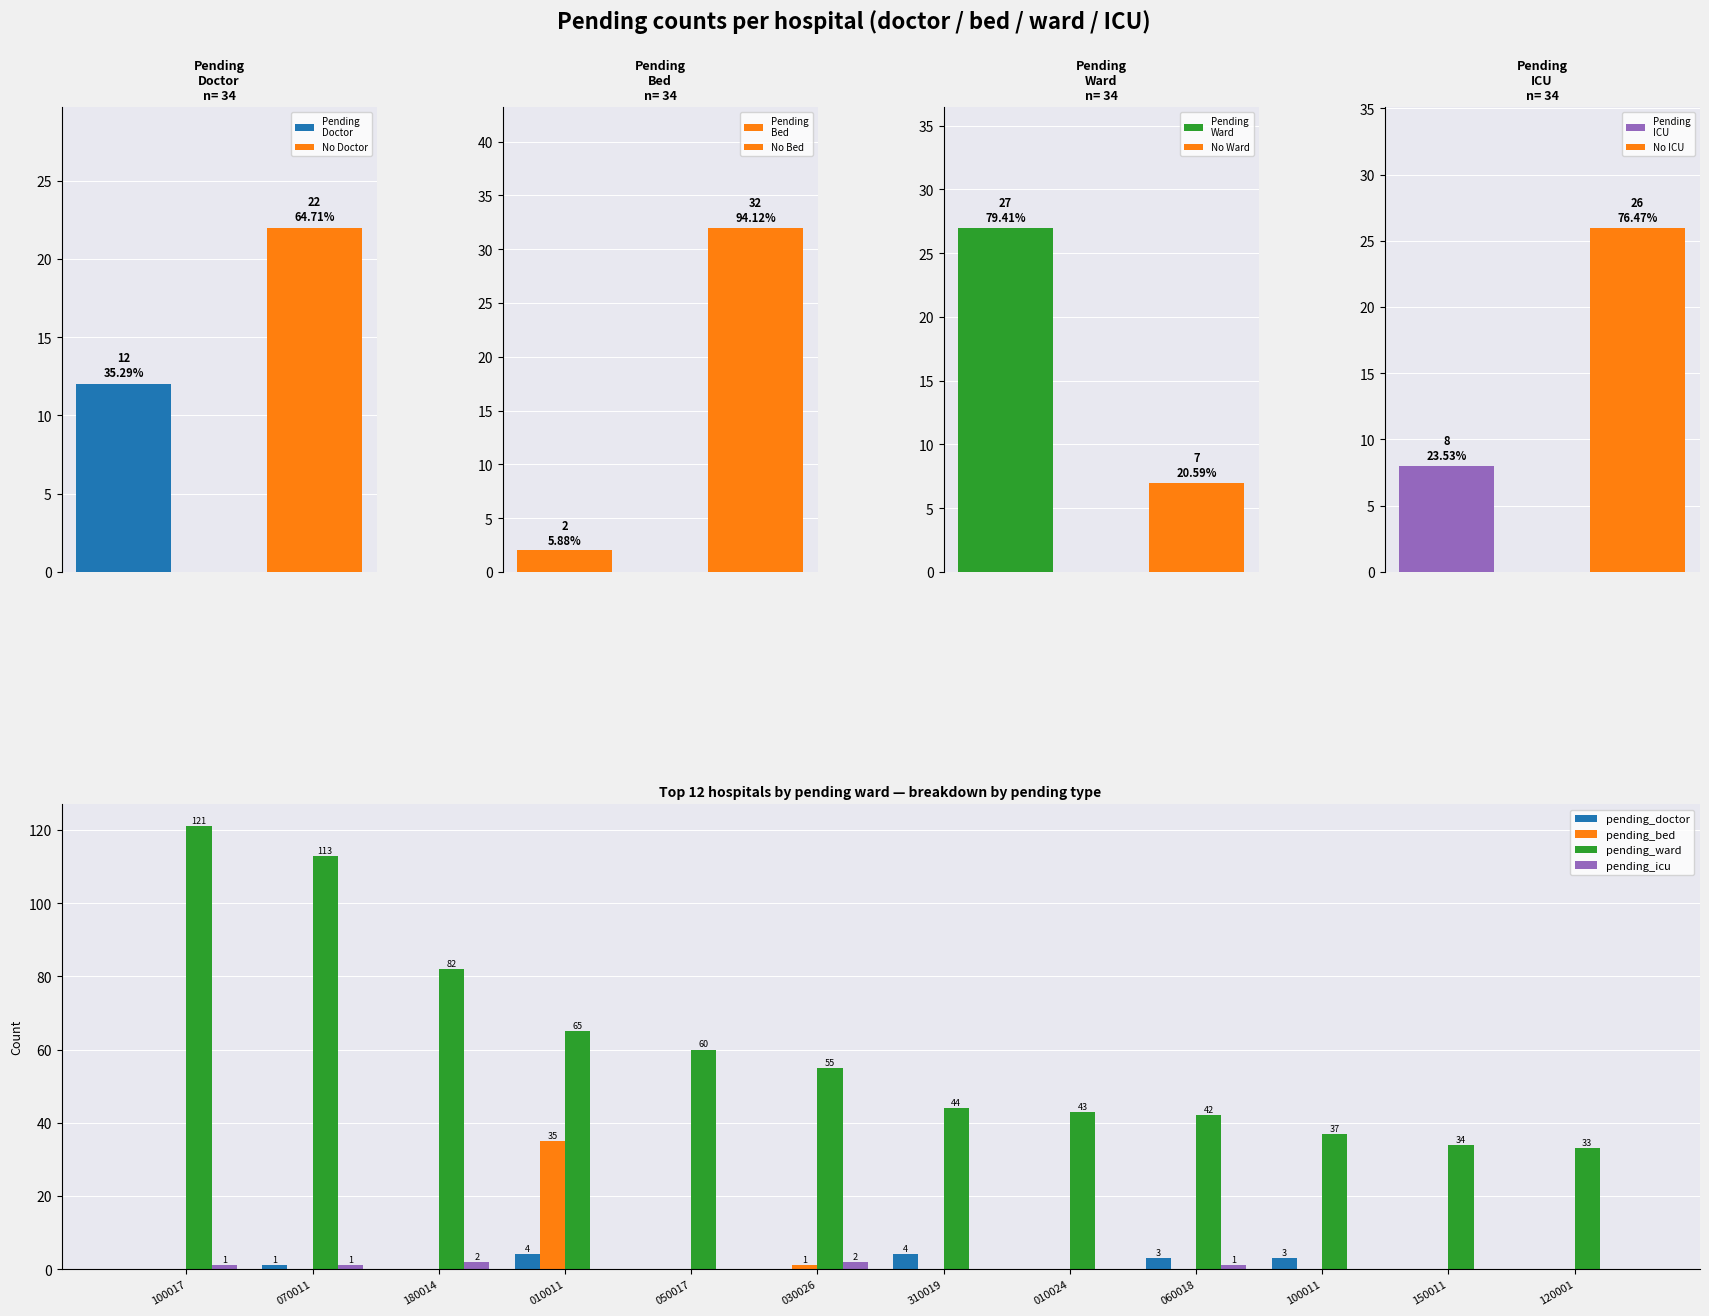

What is the difference between the highest and lowest values at 010024?

43